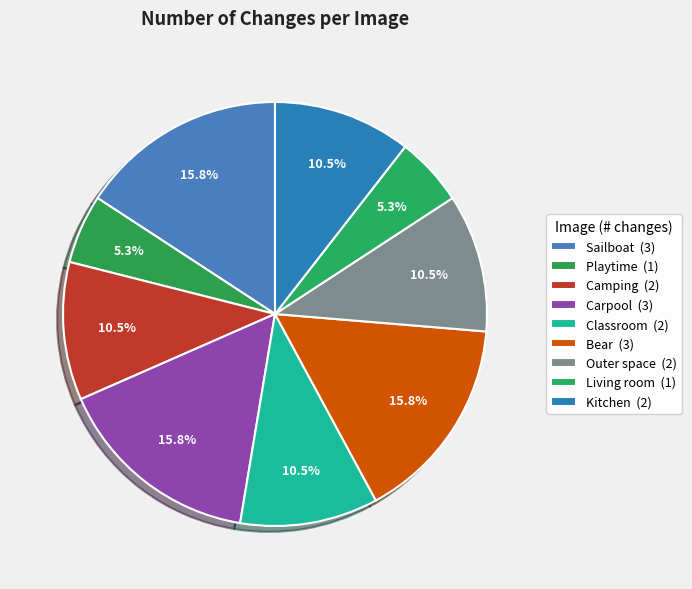

Which slice is the largest?

Sailboat